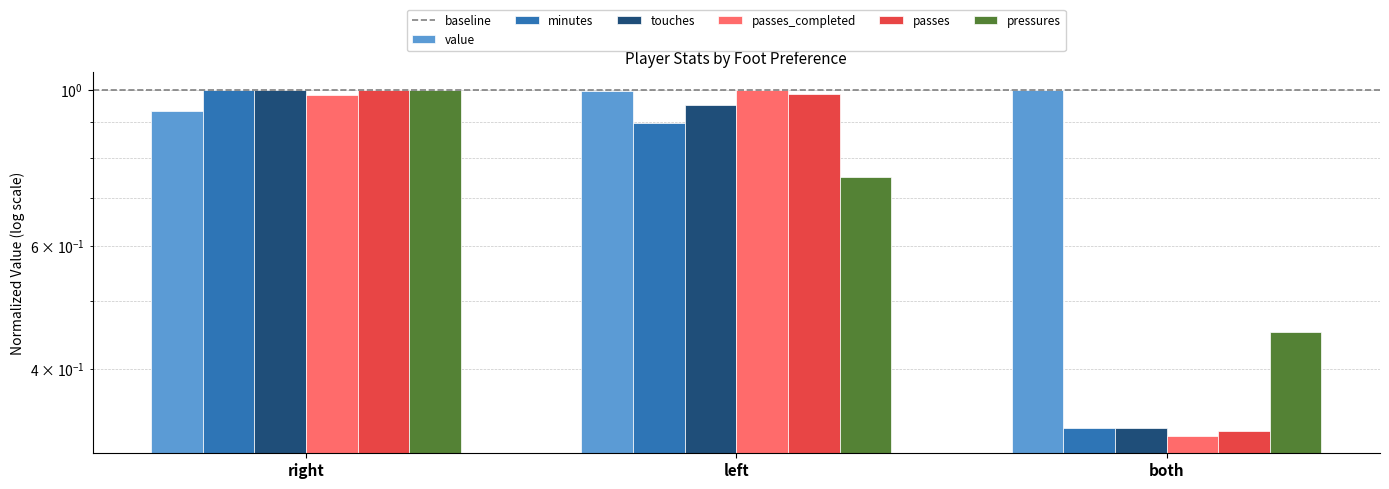

True or false: passes_completed has a value of 1.0 at left.

True